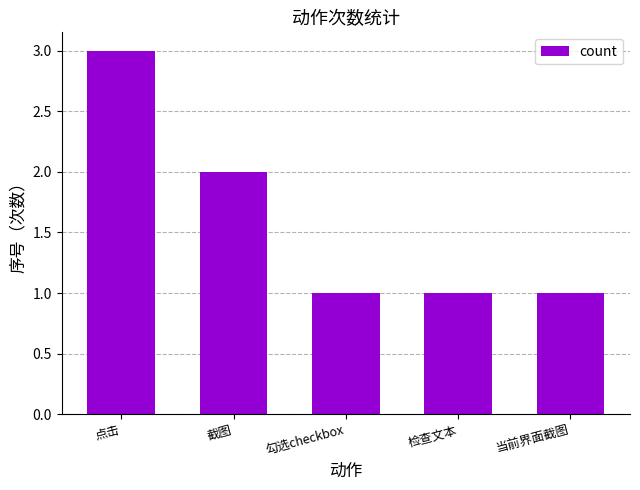

What is the label of the 3rd bar from the right?

勾选checkbox